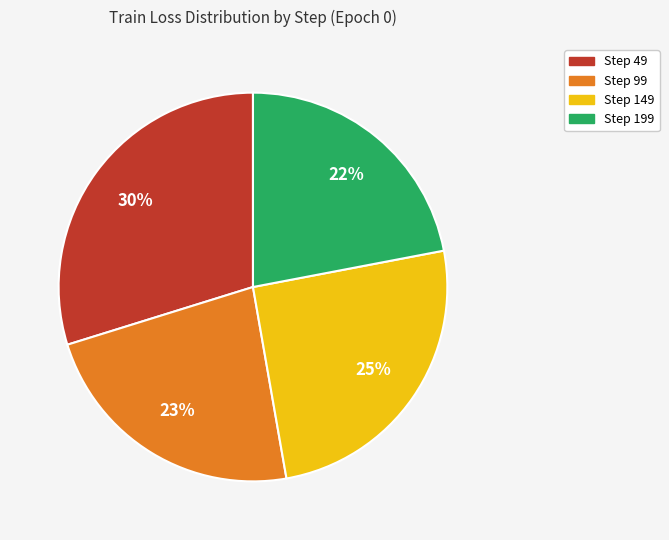

How many slices are in this pie chart?

4